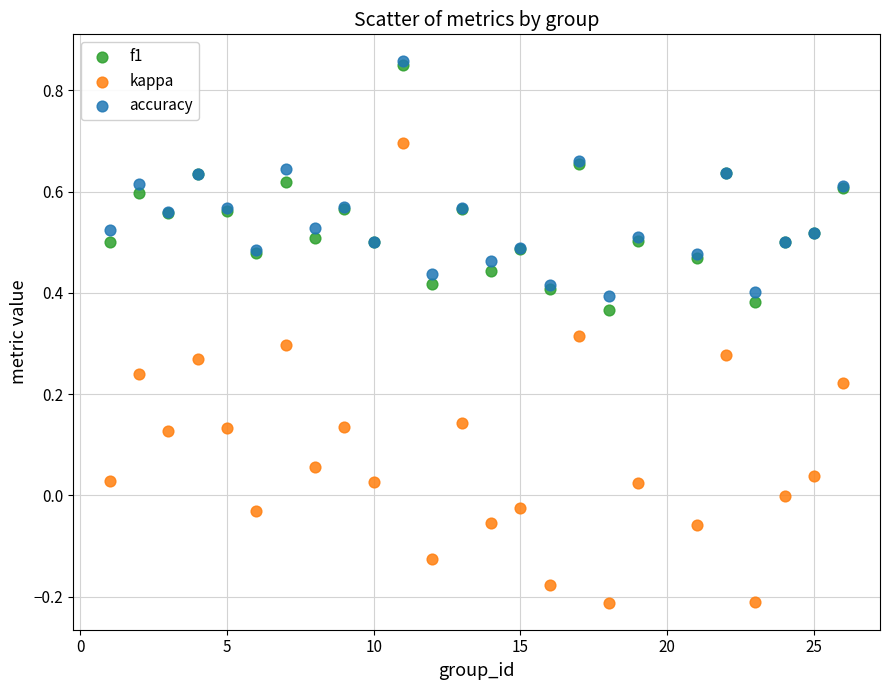

What are all the series names shown in the legend?

f1, kappa, accuracy